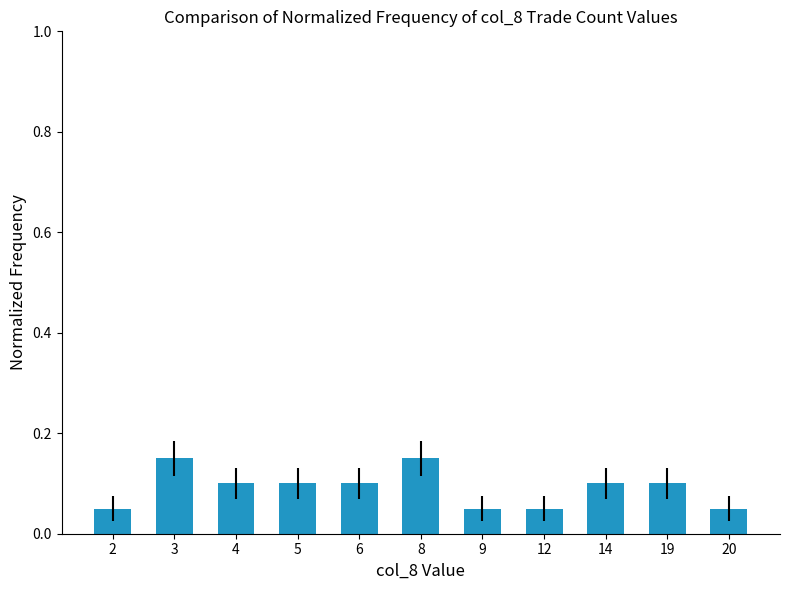

How many values are between 0 and 1?

11